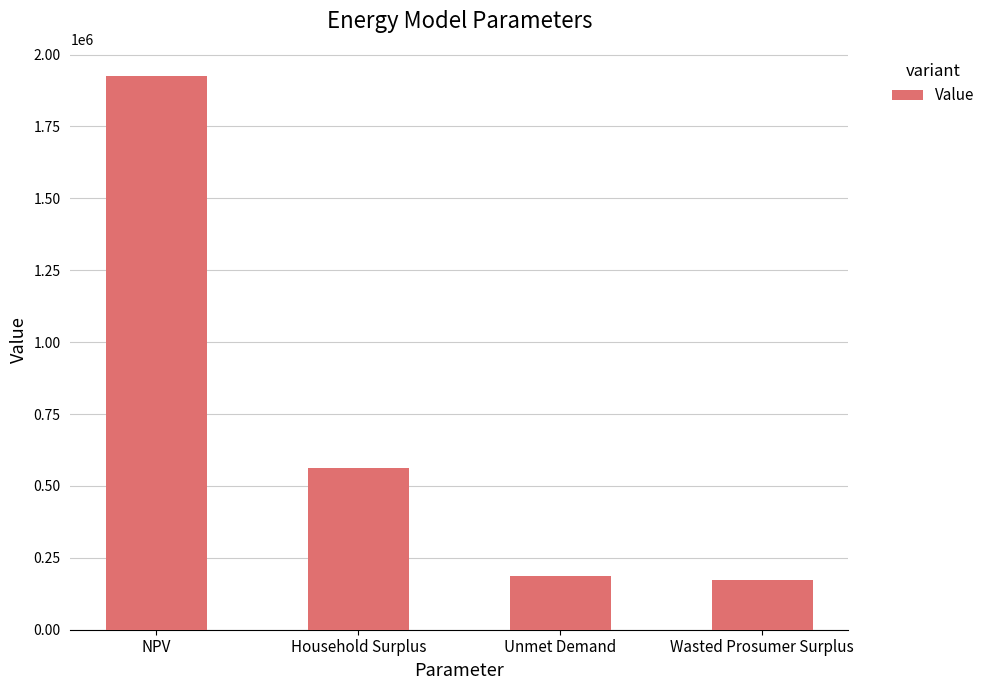

What is the sum of all values?

2848842.6